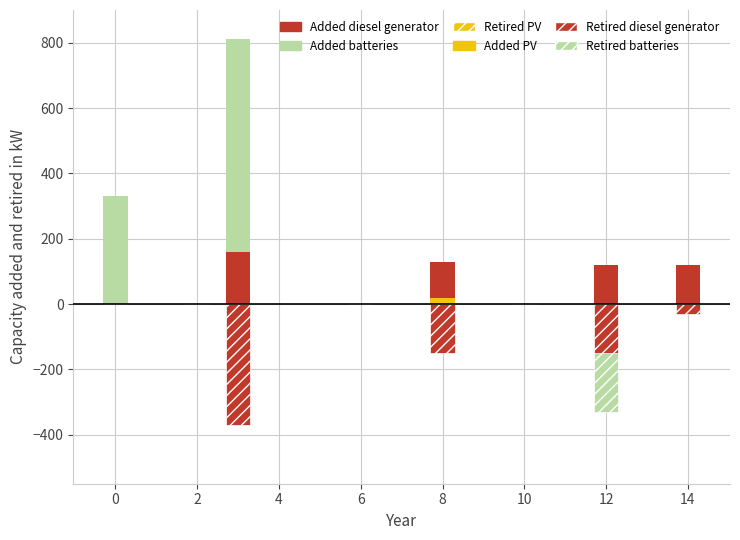

Count the number of data series in this chart.

6